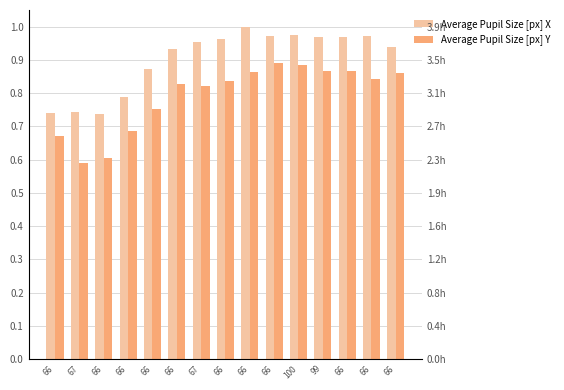

What is the maximum value shown in the chart?

1.0